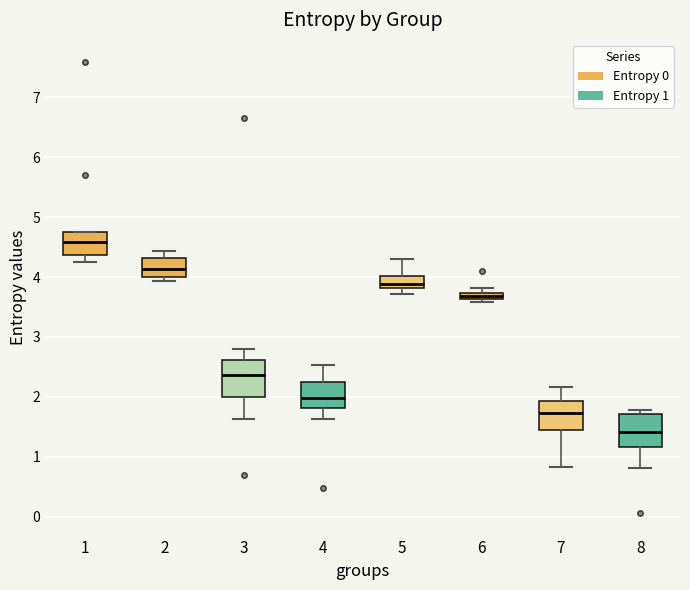

Which box's median line is the highest?

1